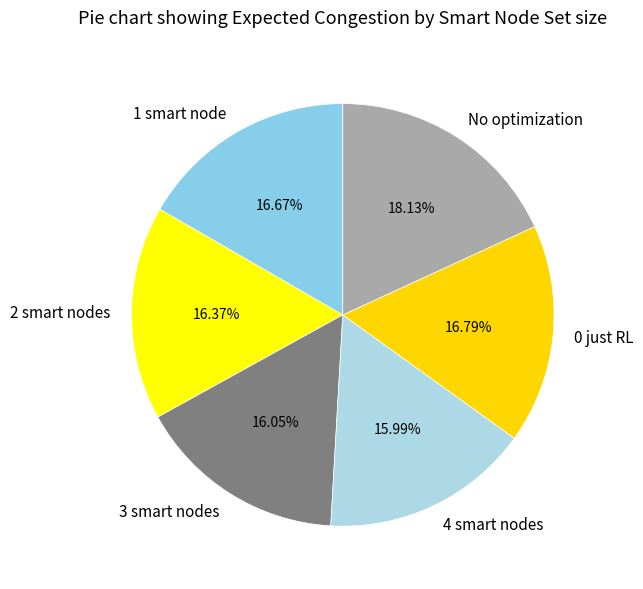

To the nearest percent, what is the average slice percentage?

17%